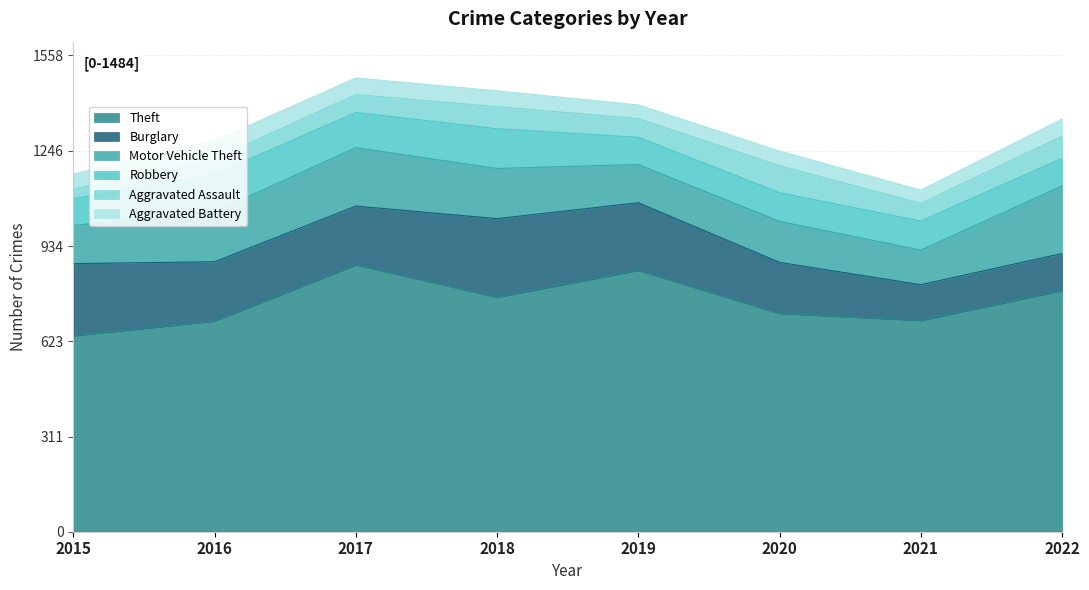

What is the maximum value shown in the chart?

873